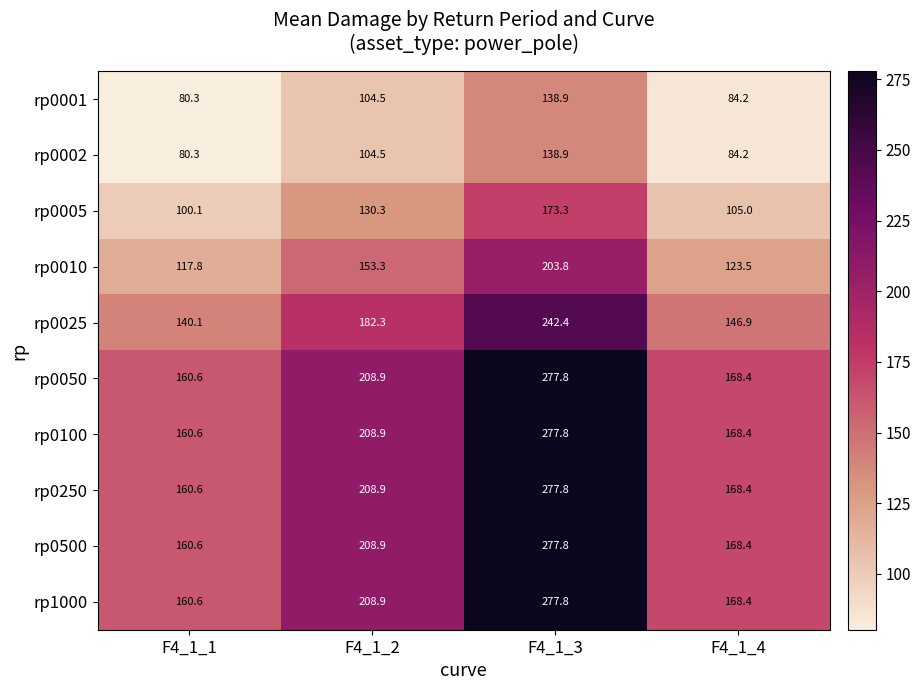

What is the average value of the rp0005 series?

127.2